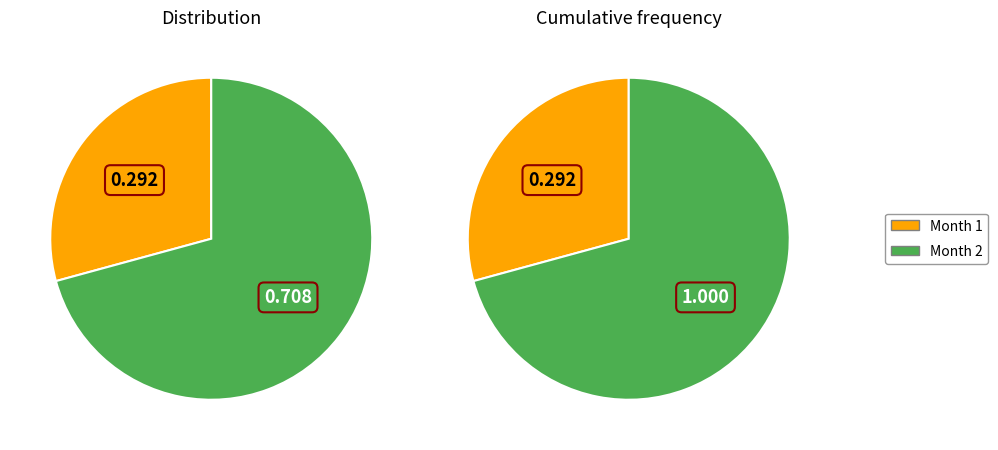

What is the largest slice in the pie chart?

2